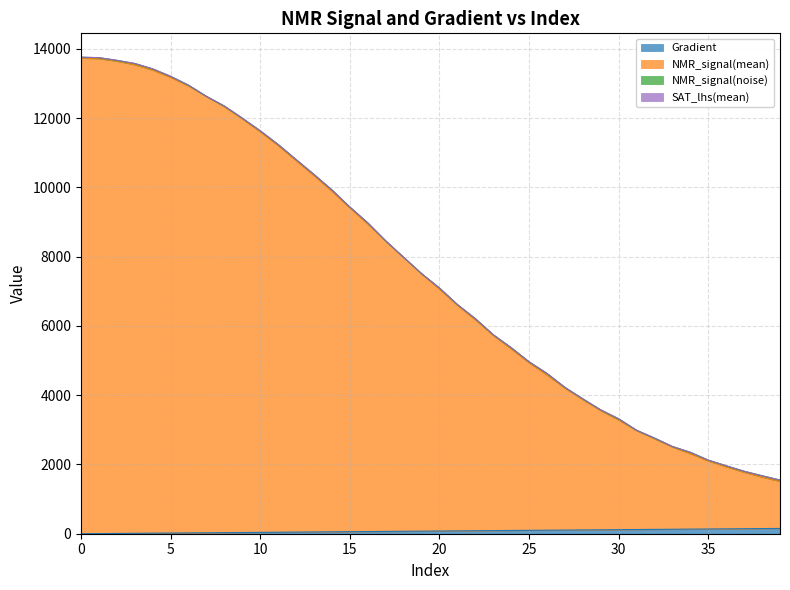

At which label does NMR_signal(mean) reach its minimum?

39